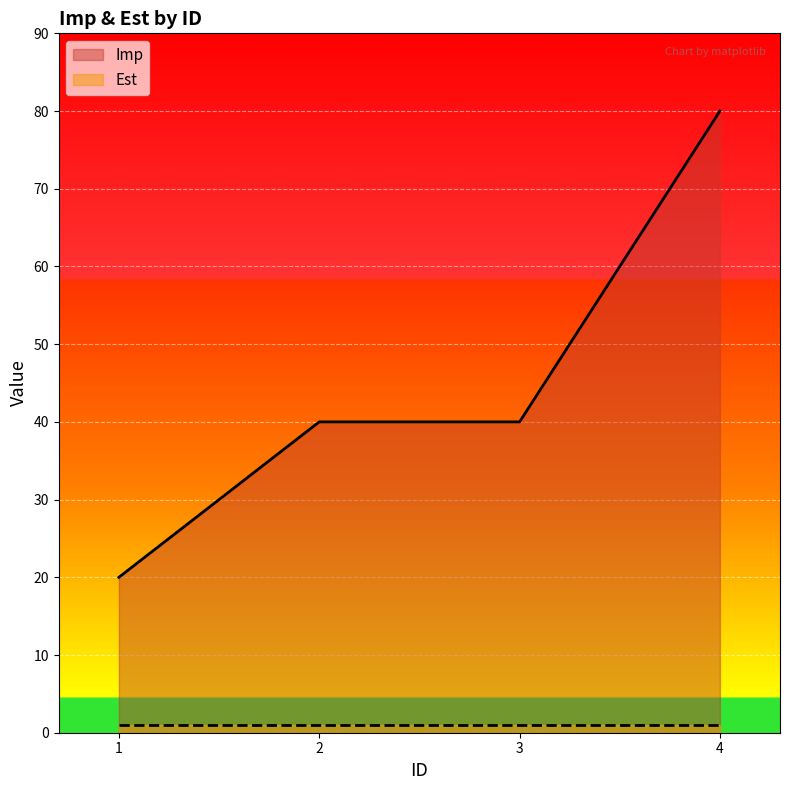

Count the values in the range 40 to 80.

3